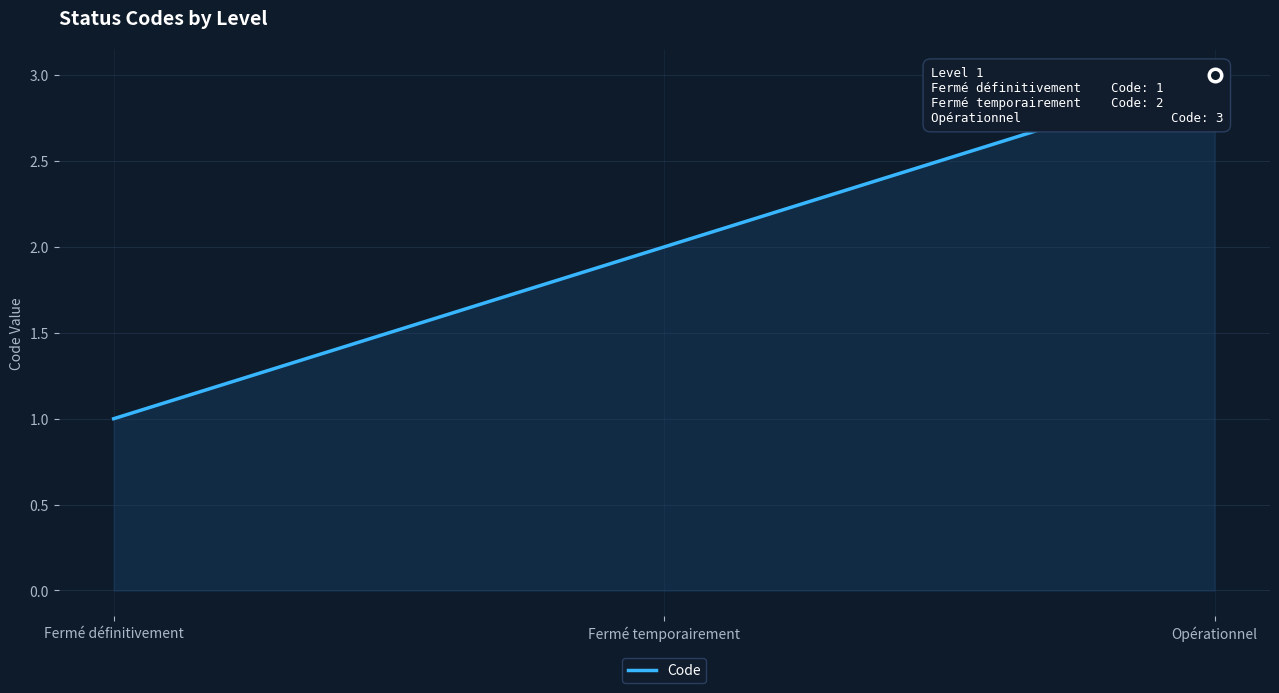

Count the number of values greater than 2.

1